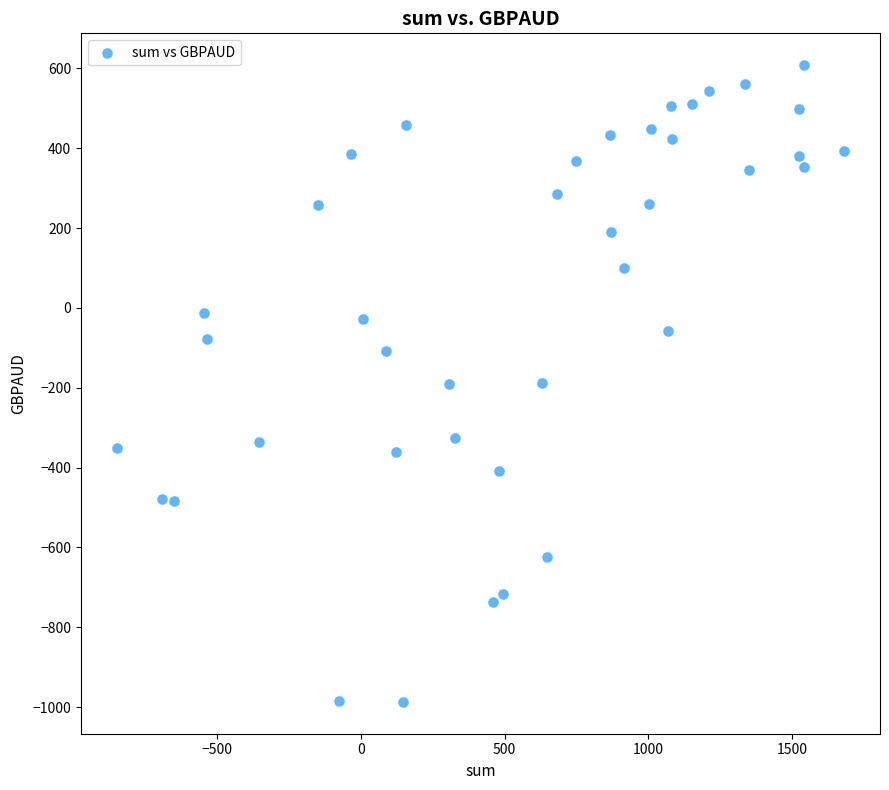

What is the range of X values (max minus min)?

2525.0